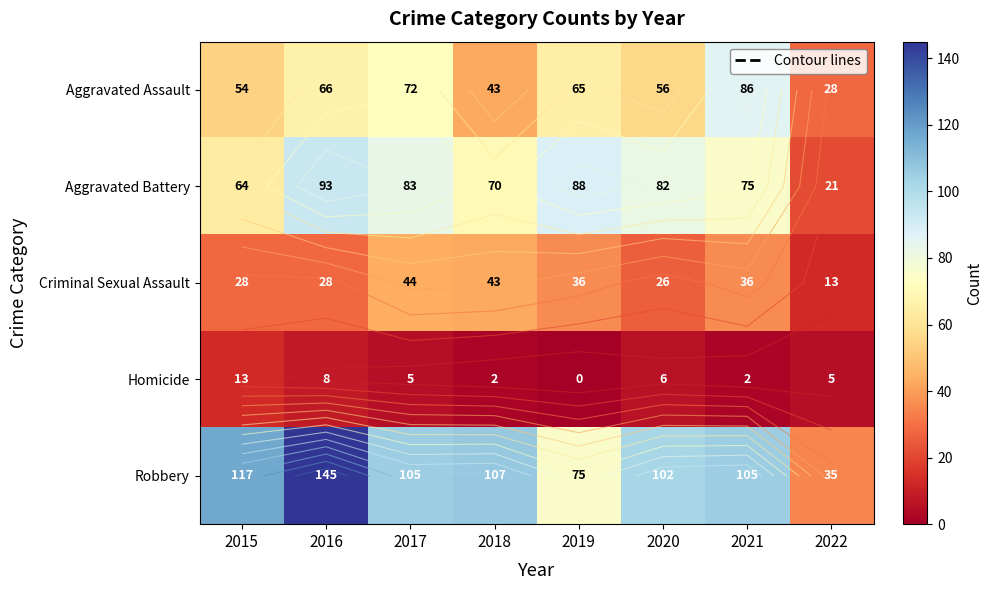

Which category has the lowest value across all series?

2019